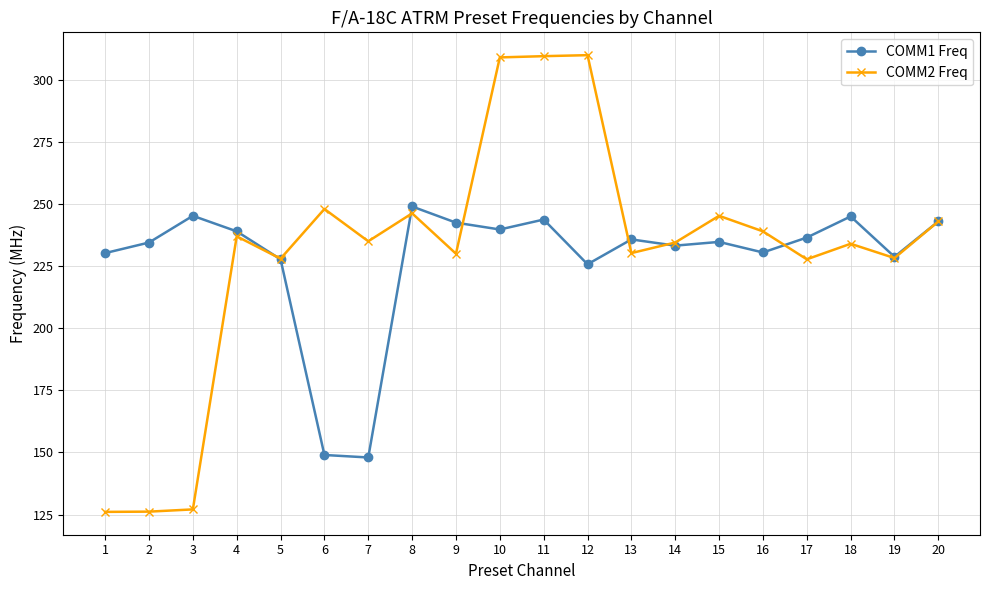

Which series has the largest total across all categories?

COMM2 Freq